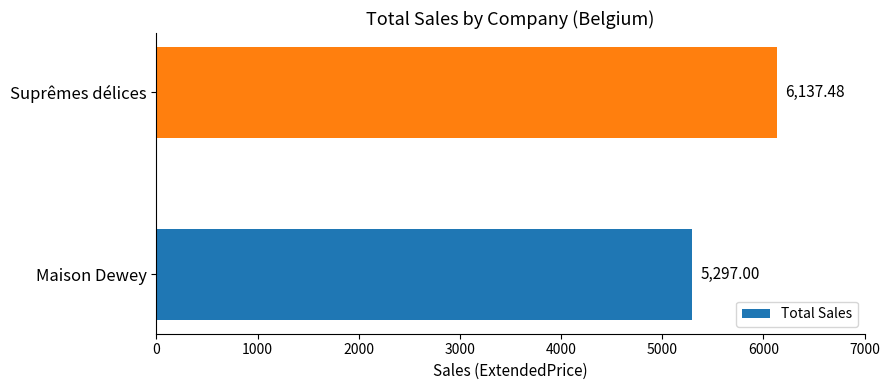

Which has a higher value, Suprêmes délices or Maison Dewey?

Suprêmes délices